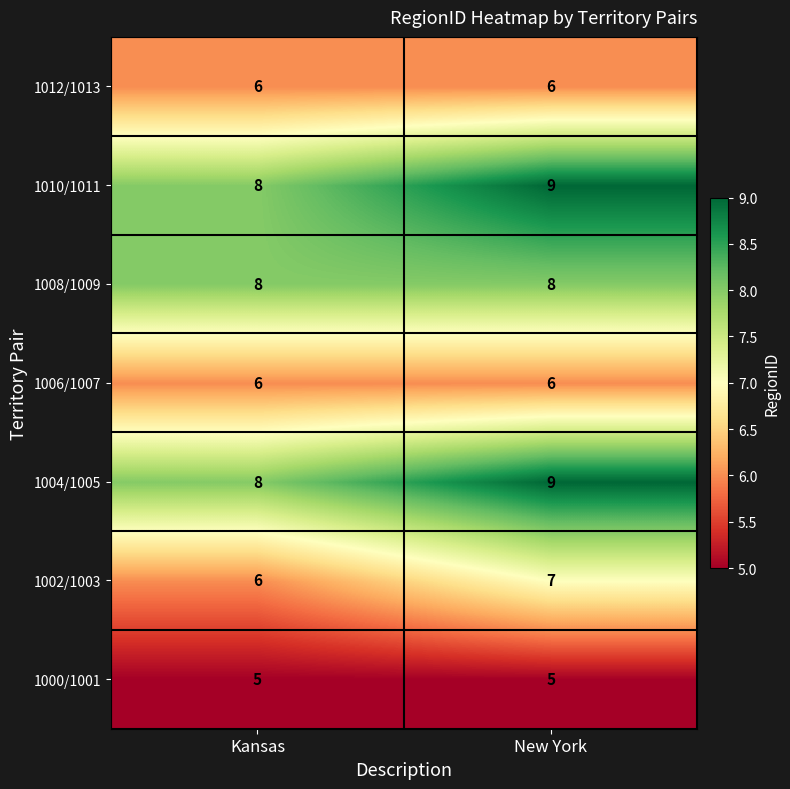

Reading left to right, what are all the values shown in this chart?

1012/1013: 6	6
1010/1011: 8	9
1008/1009: 8	8
1006/1007: 6	6
1004/1005: 8	9
1002/1003: 6	7
1000/1001: 5	5